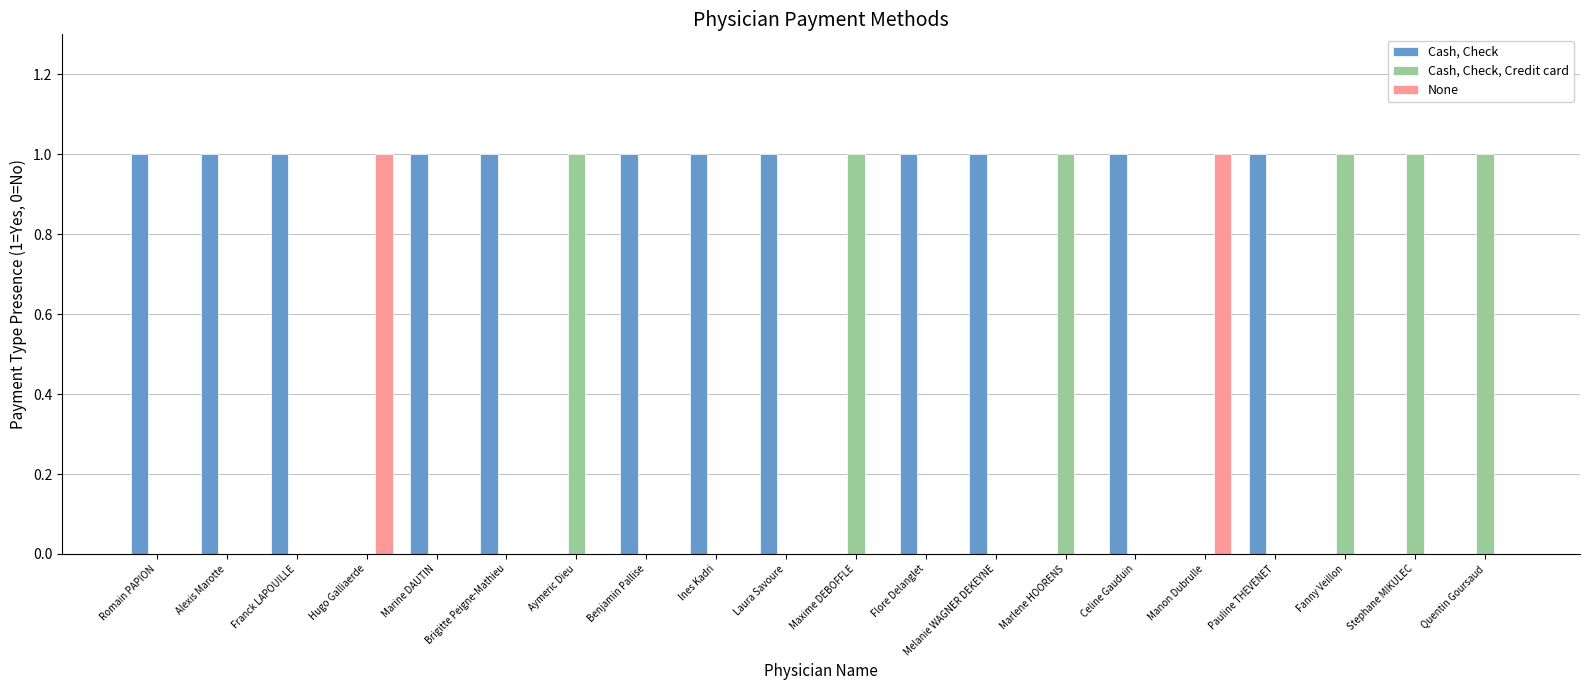

The None series shows 0 at Laura Savoure. True or false?

True